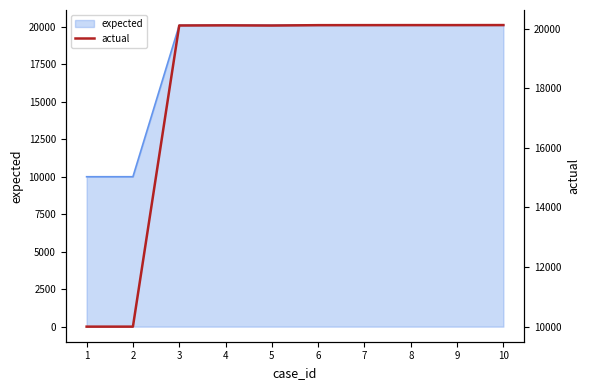

What is the value of the 9th point from the left?

20117